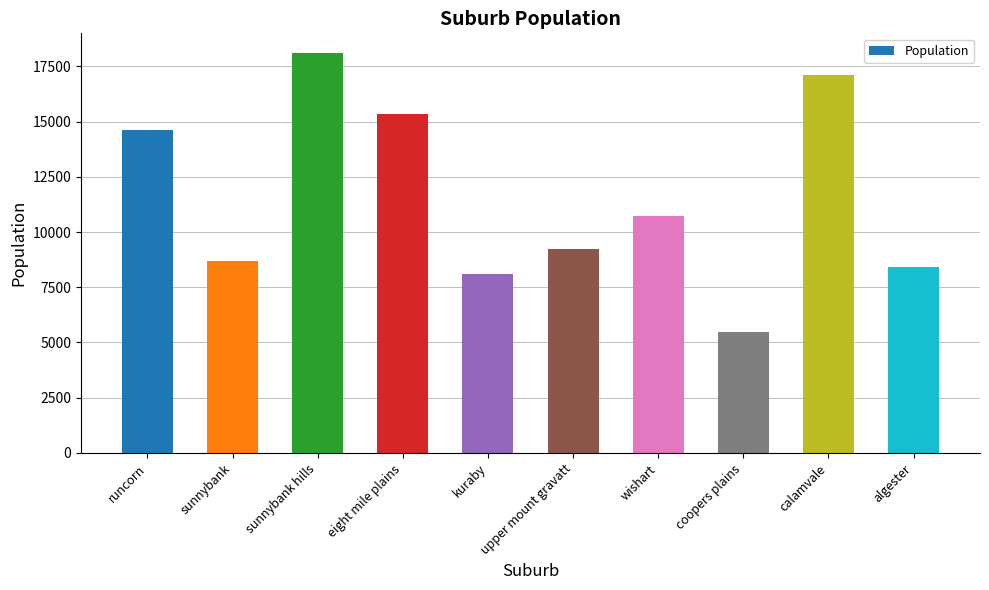

Approximately how many times larger is the value at wishart compared to upper mount gravatt?

1.2